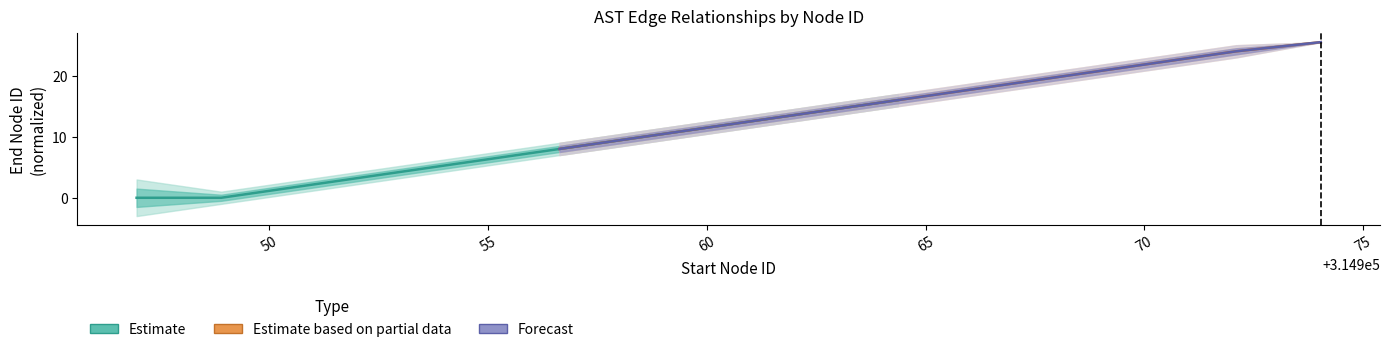

How many data points does each series have?

10